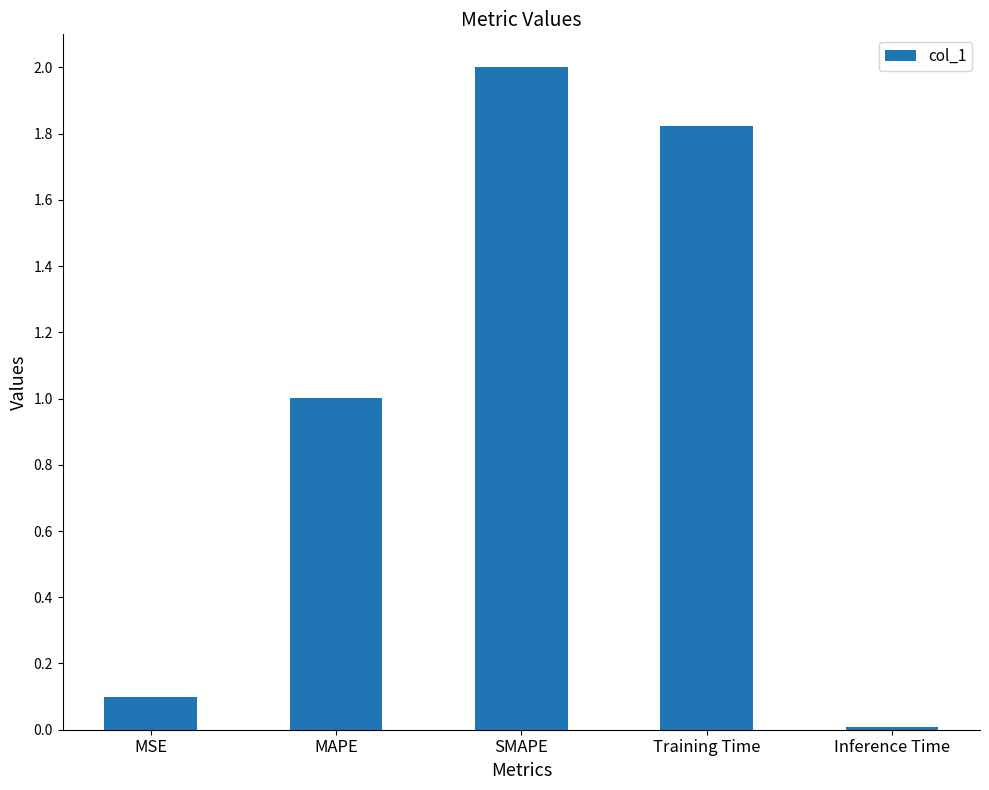

What is the label of the 3rd bar from the right?

SMAPE